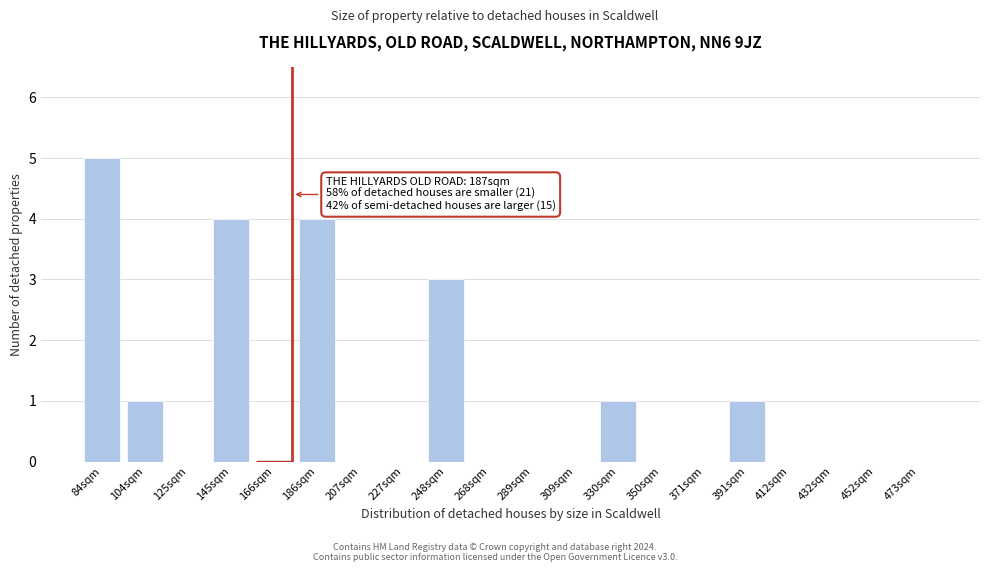

Reading left to right, extract all data points from this chart.

84sqm=5	104sqm=1	125sqm=0	145sqm=4	166sqm=0	186sqm=4	207sqm=0	227sqm=0	248sqm=3	268sqm=0	289sqm=0	309sqm=0	330sqm=1	350sqm=0	371sqm=0	391sqm=1	412sqm=0	432sqm=0	452sqm=0	473sqm=0